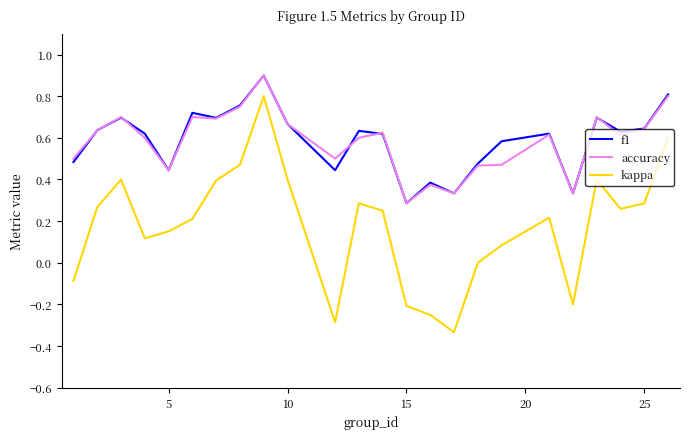

What is the highest value of the f1 series?

0.9